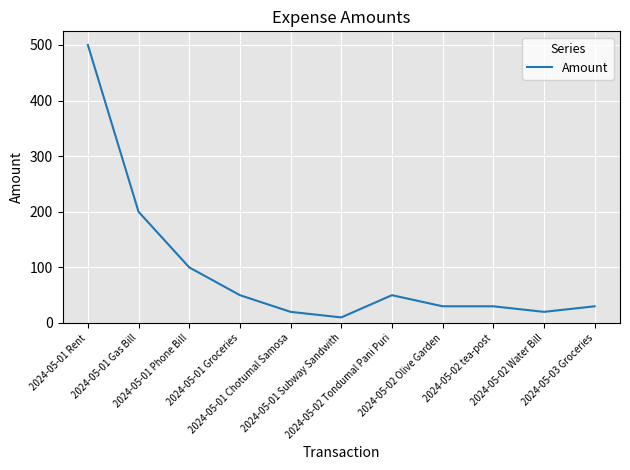

Reading right to left, extract all data points from this chart.

30	20	30	30	50	10	20	50	100	200	500